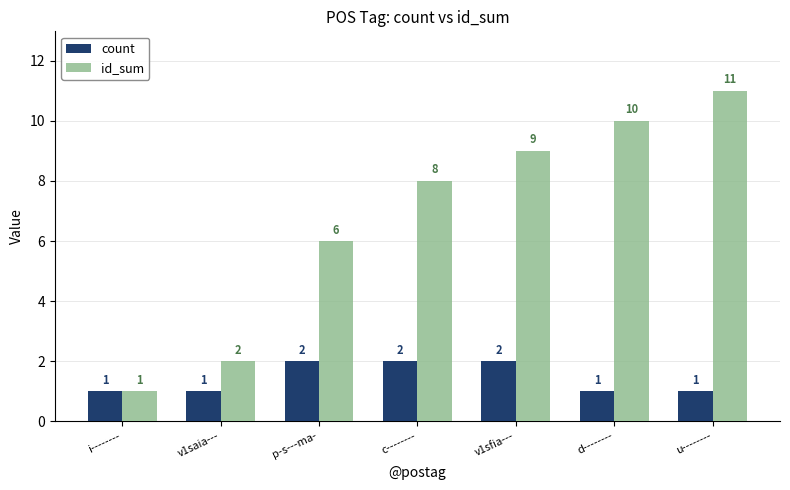

What is the difference between the maximum and minimum values in the count series?

1